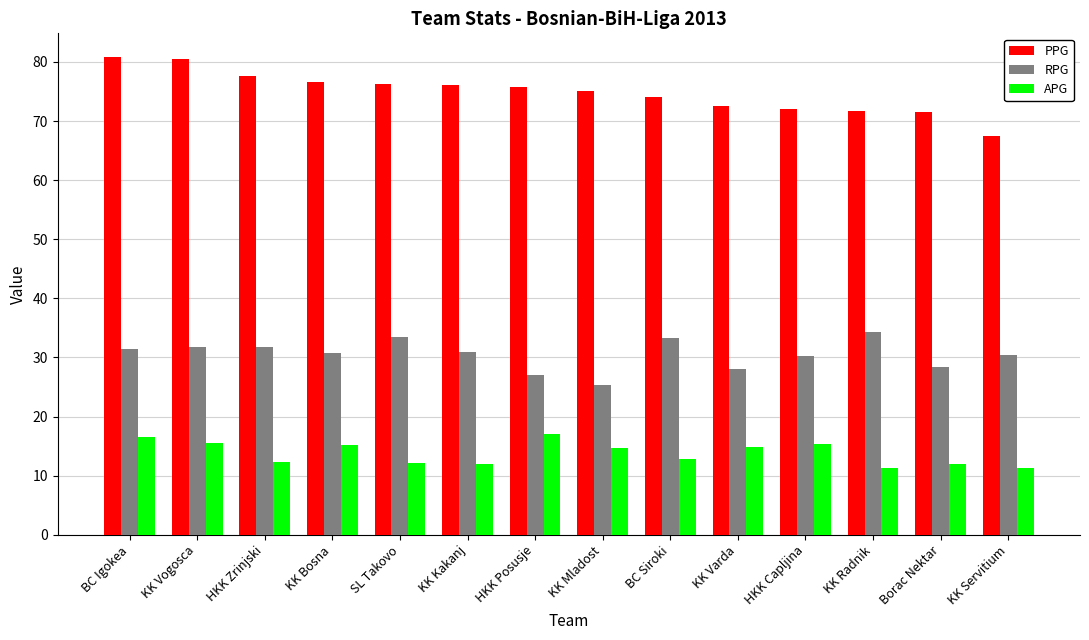

Does the chart contain any negative values?

No